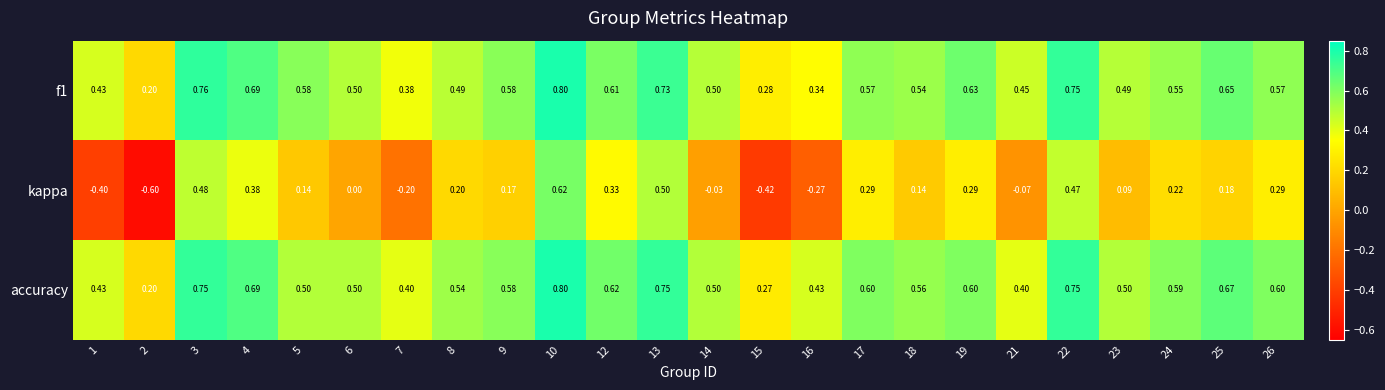

At how many categories does at least one series exceed 0?

24